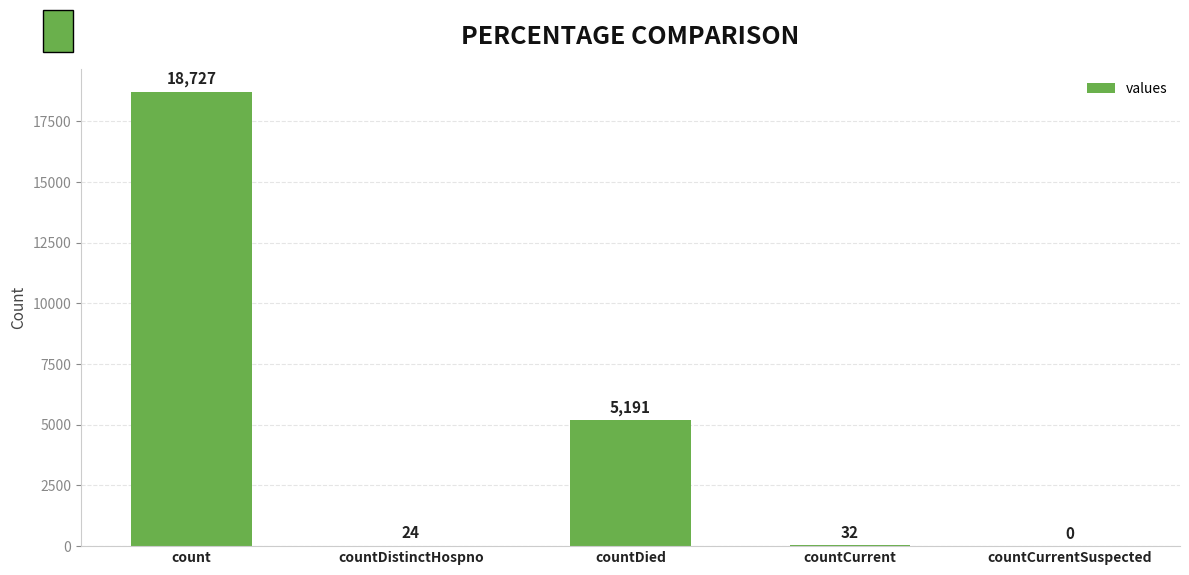

What is the maximum value shown in the chart?

18727